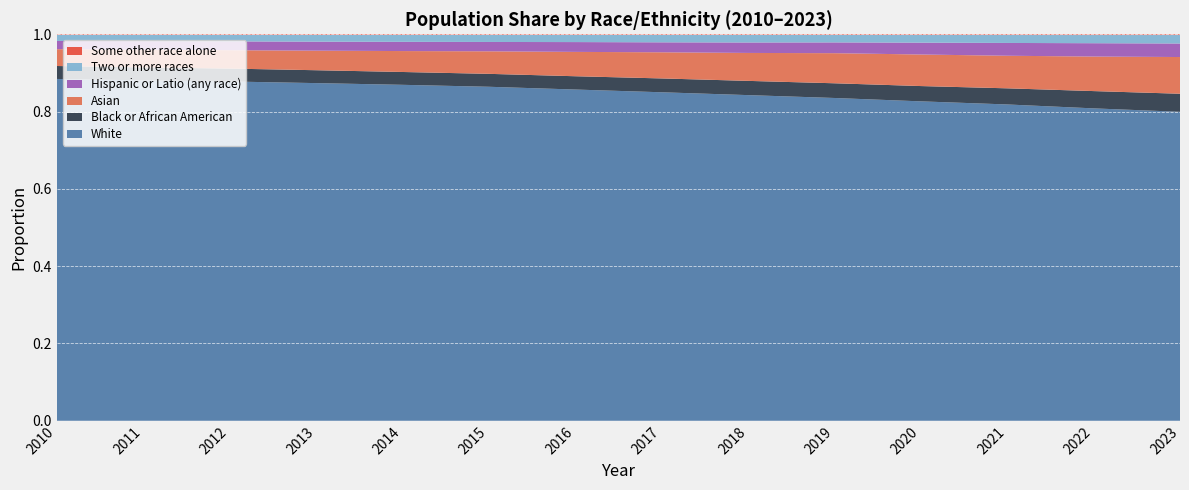

Reading left to right, extract all data points from this chart.

Asian: 2010=0.0	2011=0.0	2012=0.0	2013=0.1	2014=0.1	2015=0.1	2016=0.1	2017=0.1	2018=0.1	2019=0.1	2020=0.1	2021=0.1	2022=0.1	2023=0.1
Black or African American: 2010=0.0	2011=0.0	2012=0.0	2013=0.0	2014=0.0	2015=0.0	2016=0.0	2017=0.0	2018=0.0	2019=0.0	2020=0.0	2021=0.0	2022=0.0	2023=0.0
Hispanic or Latio (any race): 2010=0.0	2011=0.0	2012=0.0	2013=0.0	2014=0.0	2015=0.0	2016=0.0	2017=0.0	2018=0.0	2019=0.0	2020=0.0	2021=0.0	2022=0.0	2023=0.0
Some other race alone: 2010=0.0	2011=0.0	2012=0.0	2013=0.0	2014=0.0	2015=0.0	2016=0.0	2017=0.0	2018=0.0	2019=0.0	2020=0.0	2021=0.0	2022=0.0	2023=0.0
Two or more races: 2010=0.0	2011=0.0	2012=0.0	2013=0.0	2014=0.0	2015=0.0	2016=0.0	2017=0.0	2018=0.0	2019=0.0	2020=0.0	2021=0.0	2022=0.0	2023=0.0
White: 2010=0.9	2011=0.9	2012=0.9	2013=0.9	2014=0.9	2015=0.9	2016=0.9	2017=0.8	2018=0.8	2019=0.8	2020=0.8	2021=0.8	2022=0.8	2023=0.8